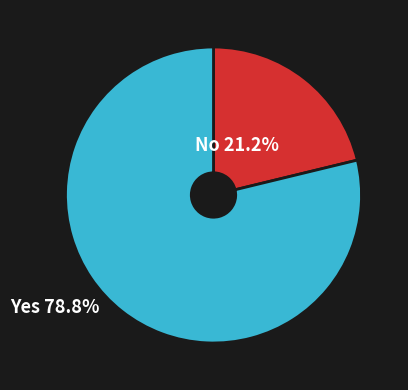

Does any single category account for the majority?

Yes